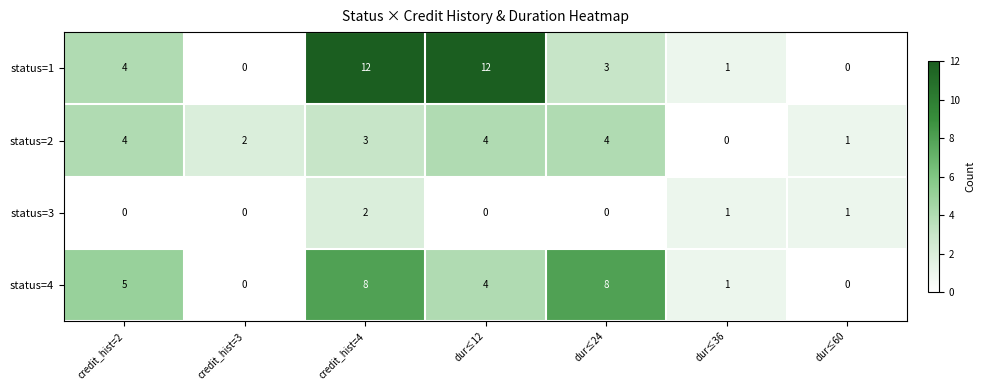

Which series has the largest total across all categories?

row_0